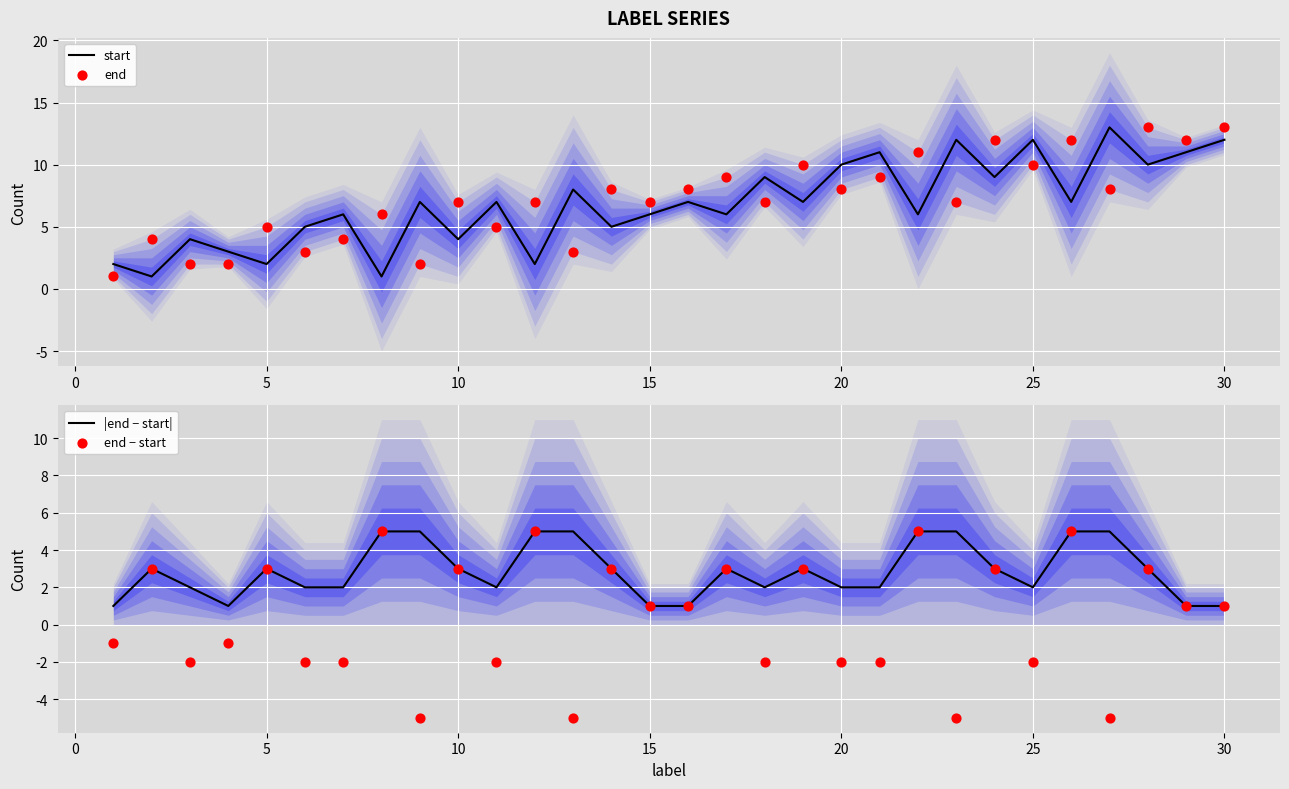

Which series has the largest Y range (max minus min)?

start